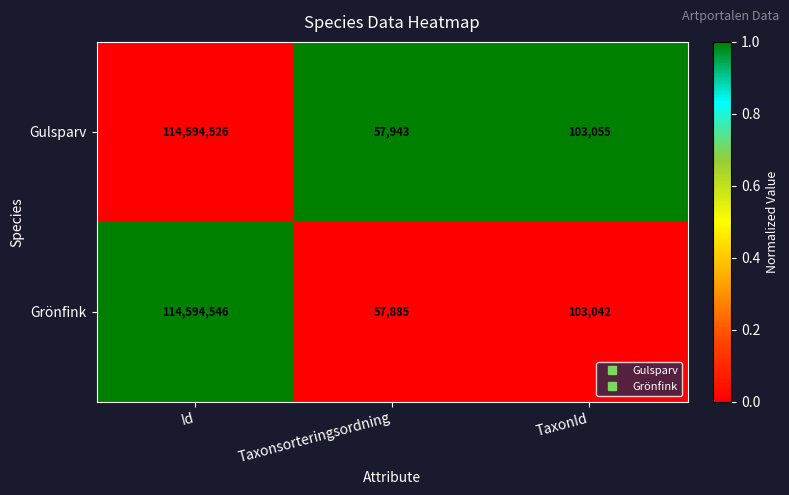

Reading left to right, what are all the values shown in this chart?

Gulsparv: 114594526	57943	103055
Grönfink: 114594546	57885	103042